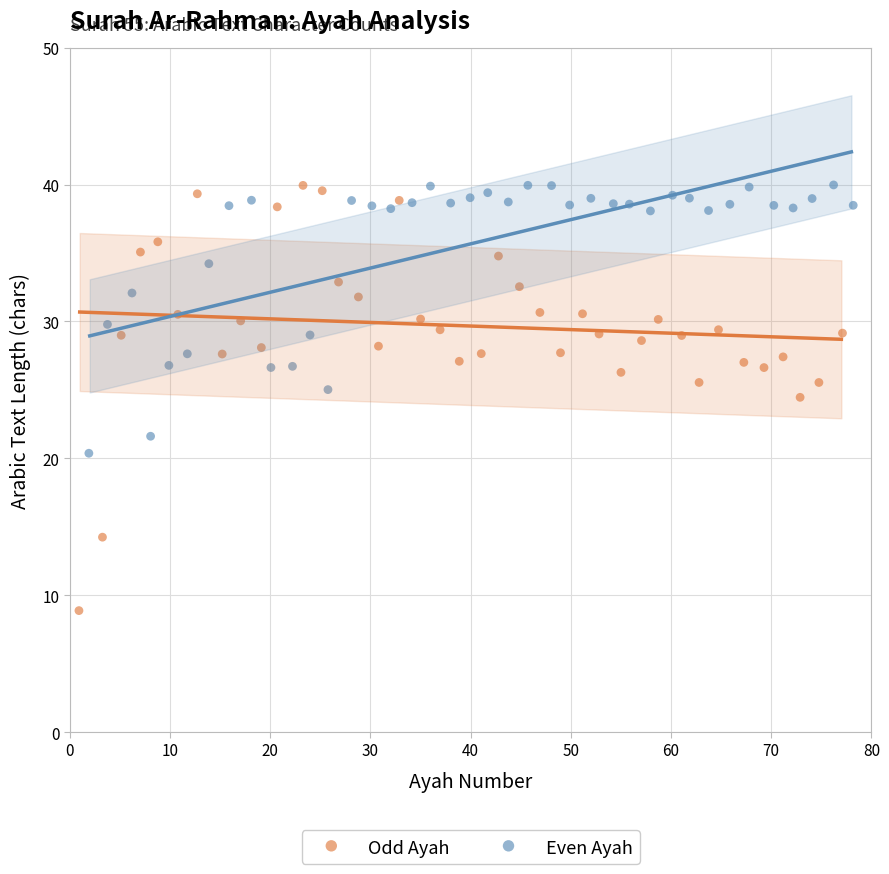

What are all the series names shown in the legend?

Odd Ayah, Even Ayah